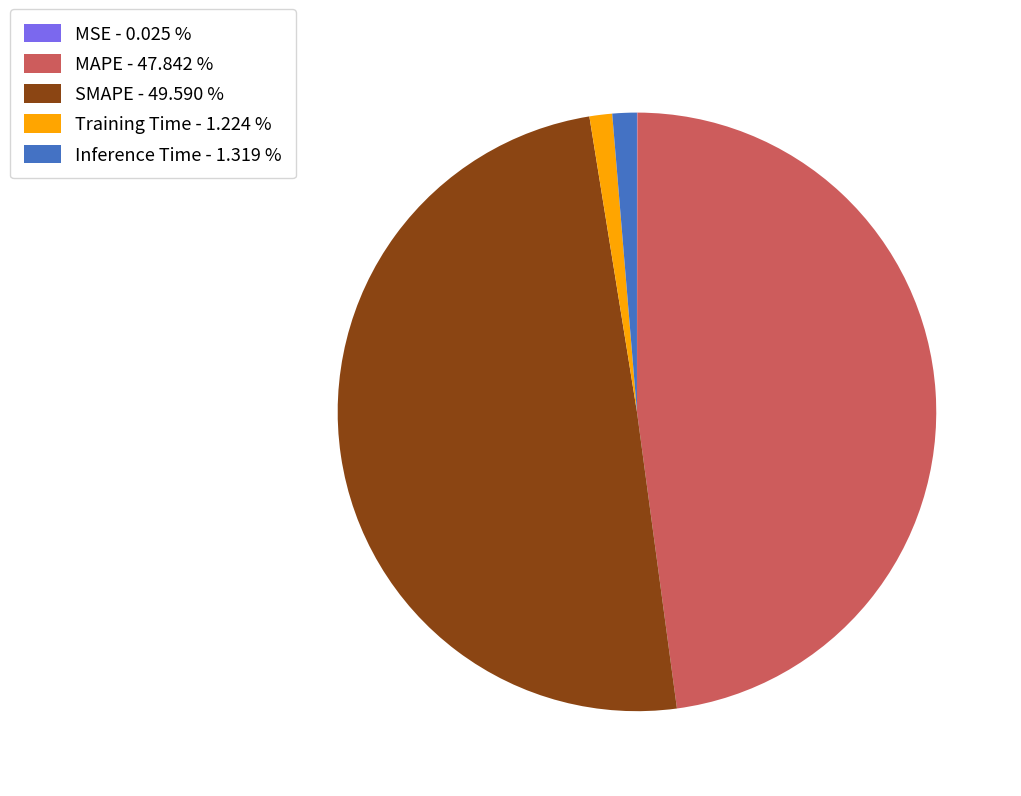

Is the sum of Inference Time - 1.319 % and Training Time - 1.224 % greater than half?

No